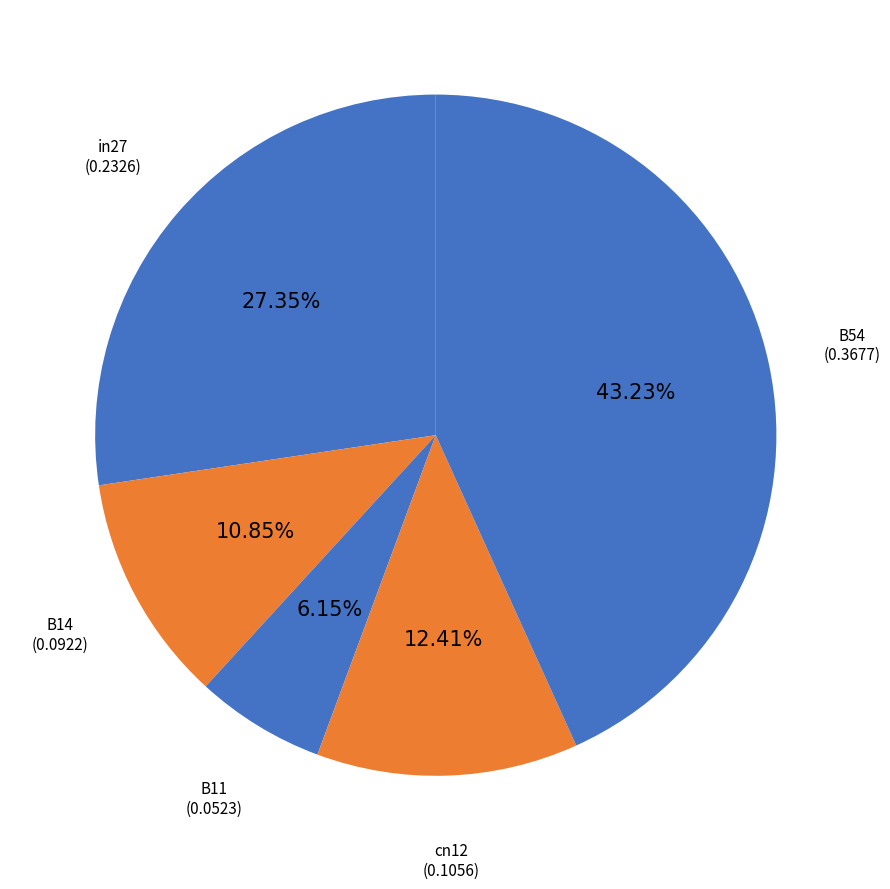

Count the number of slices in the pie.

5